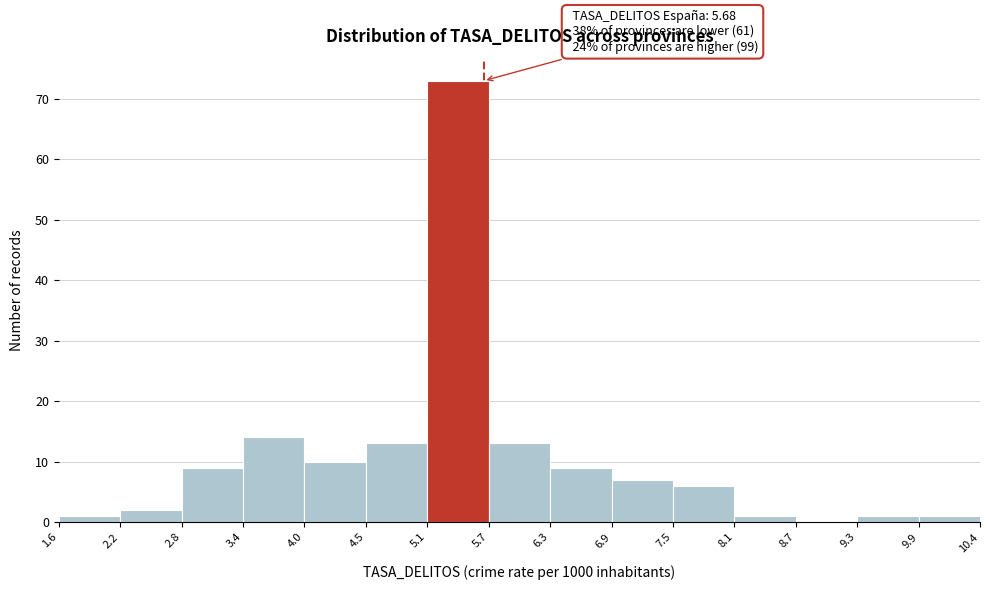

Which range on the x-axis has the tallest bar?

5.1 to 5.7